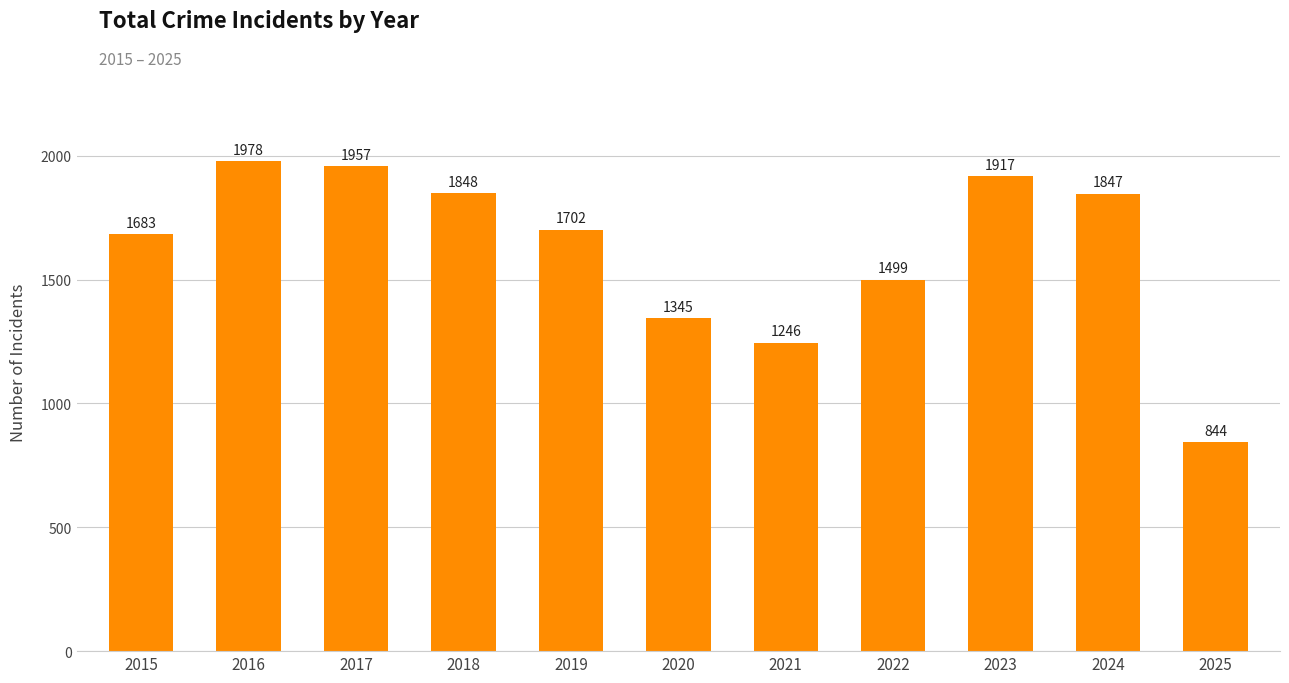

What is the difference between the second highest and second lowest values?

711